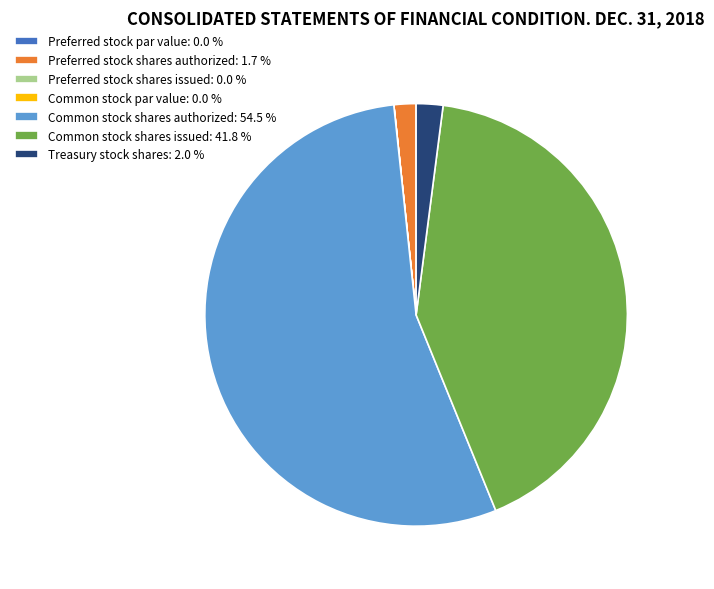

Does any single category account for the majority?

Yes